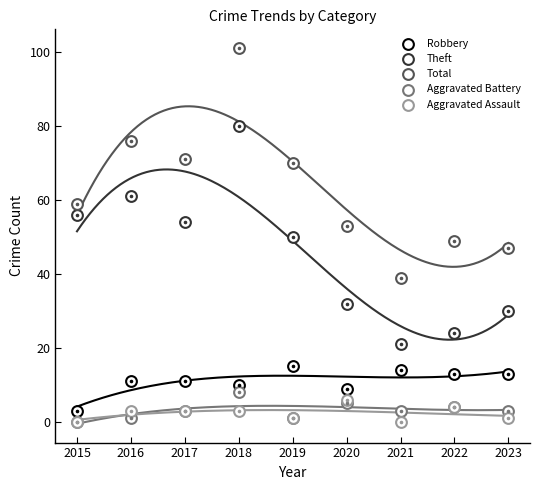

At which category is the sum across all series the highest?

2018